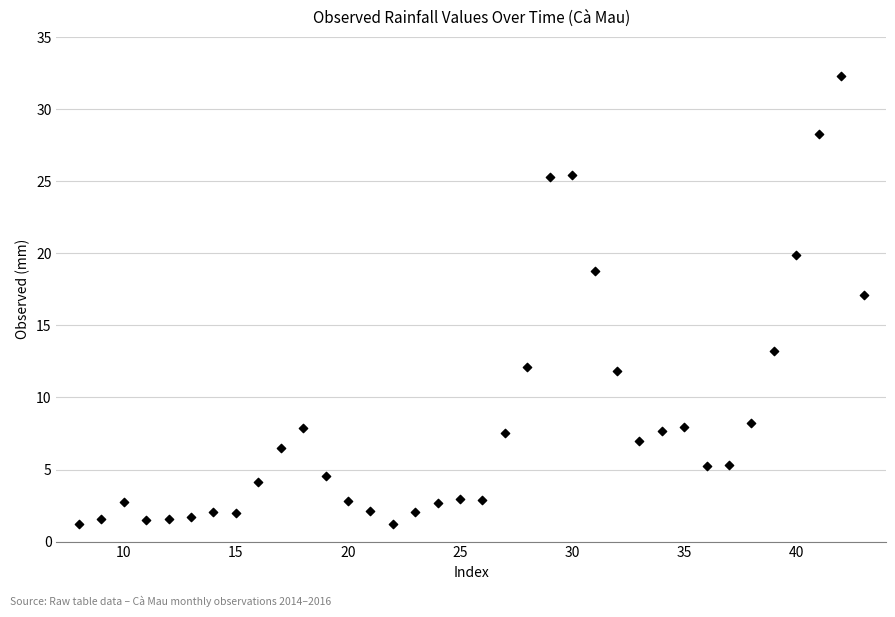

What is the range of Y values (max minus min)?

31.1